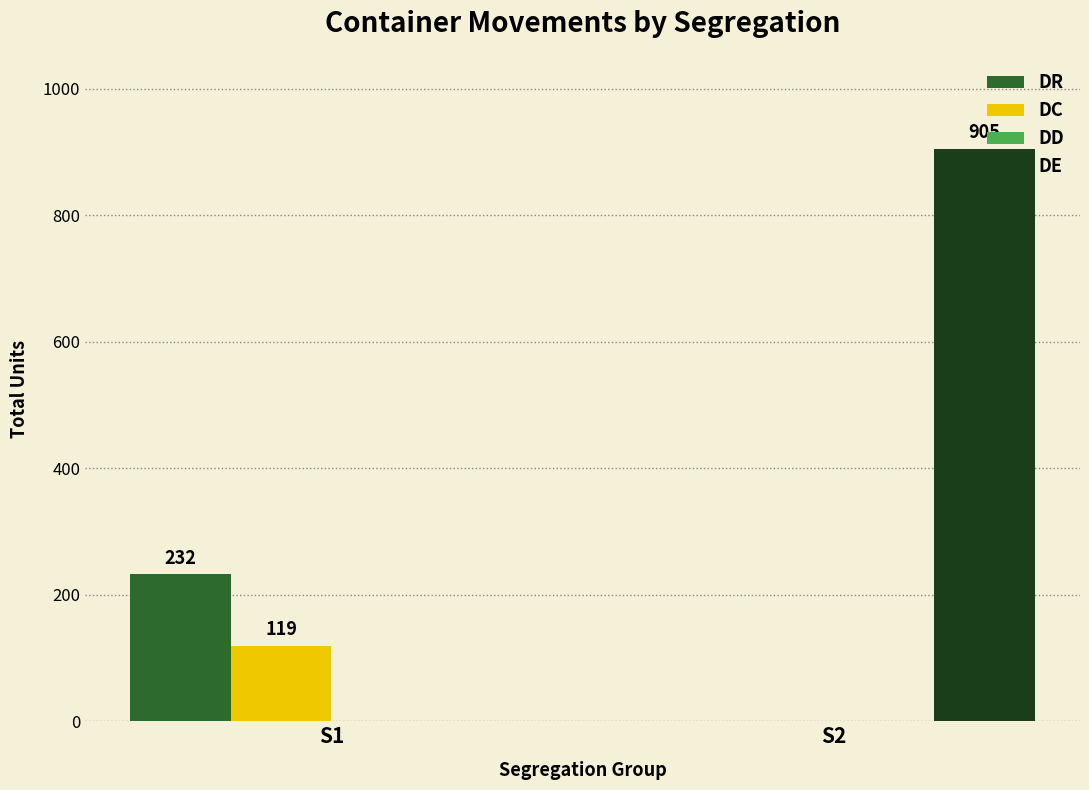

At which category is the sum across all series the highest?

S2